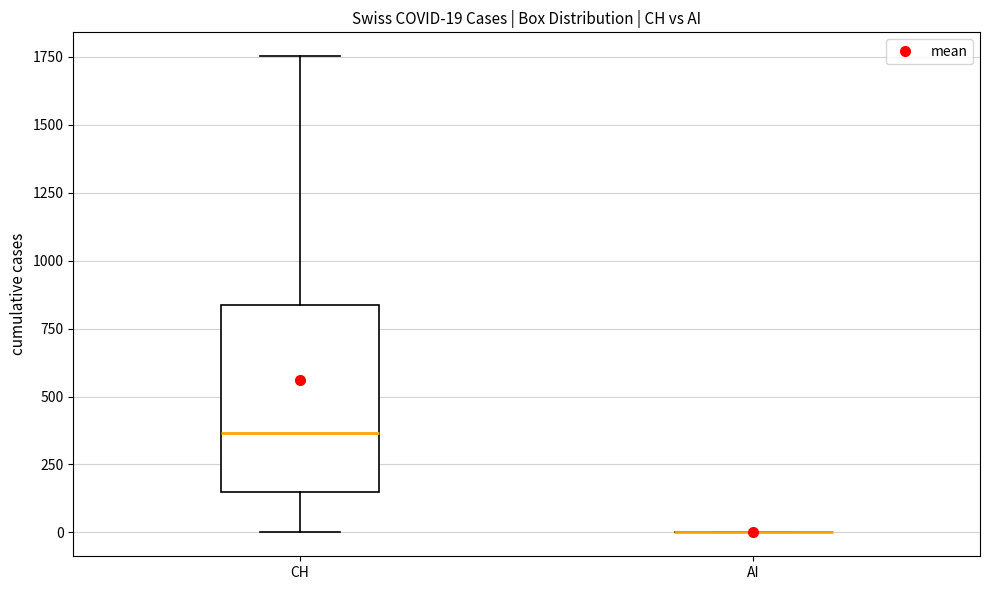

Which box is the tallest, from its lower edge to its upper edge?

CH